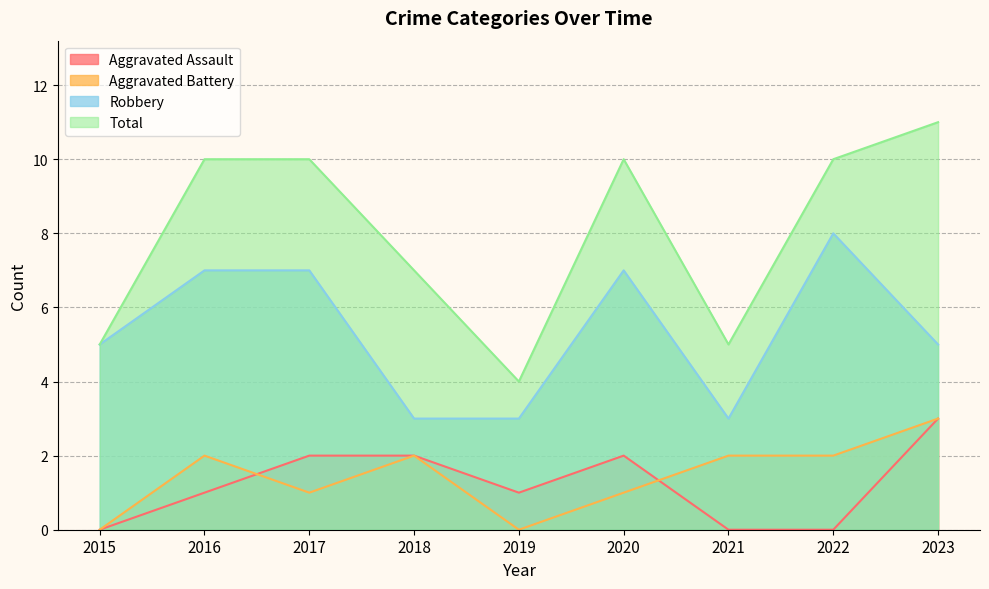

What is the average value of the Total series?

8